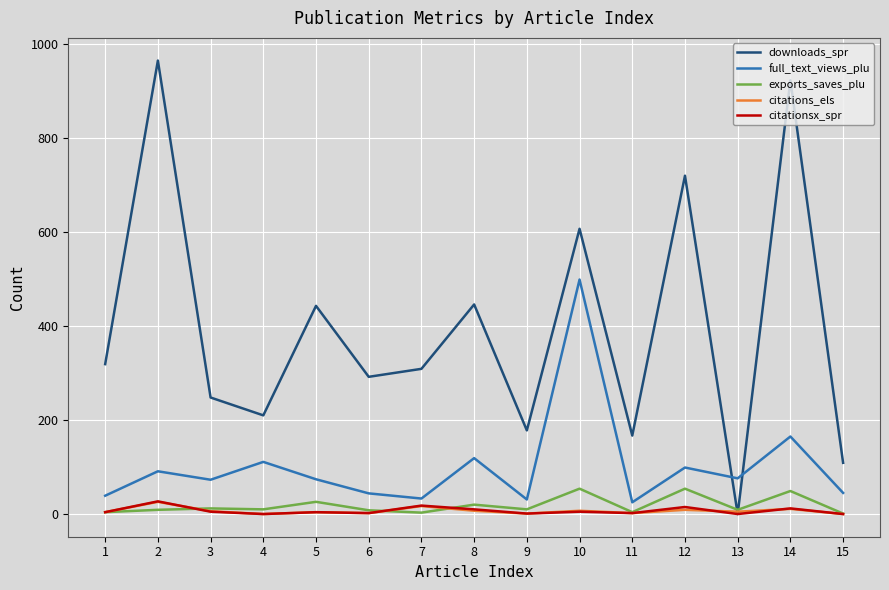

Where is the first local minimum for downloads_spr?

4